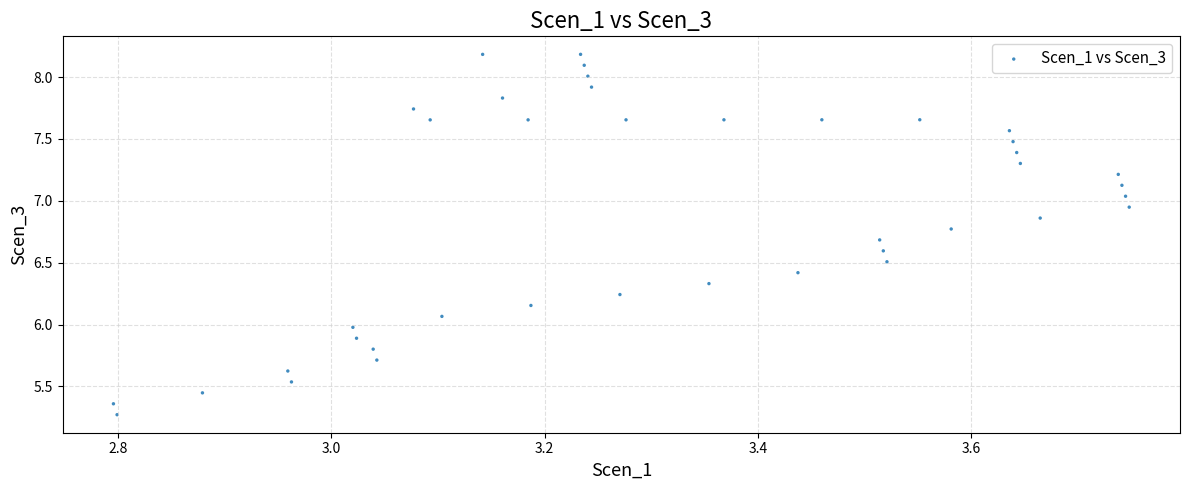

What is the range of Y values (max minus min)?

2.9